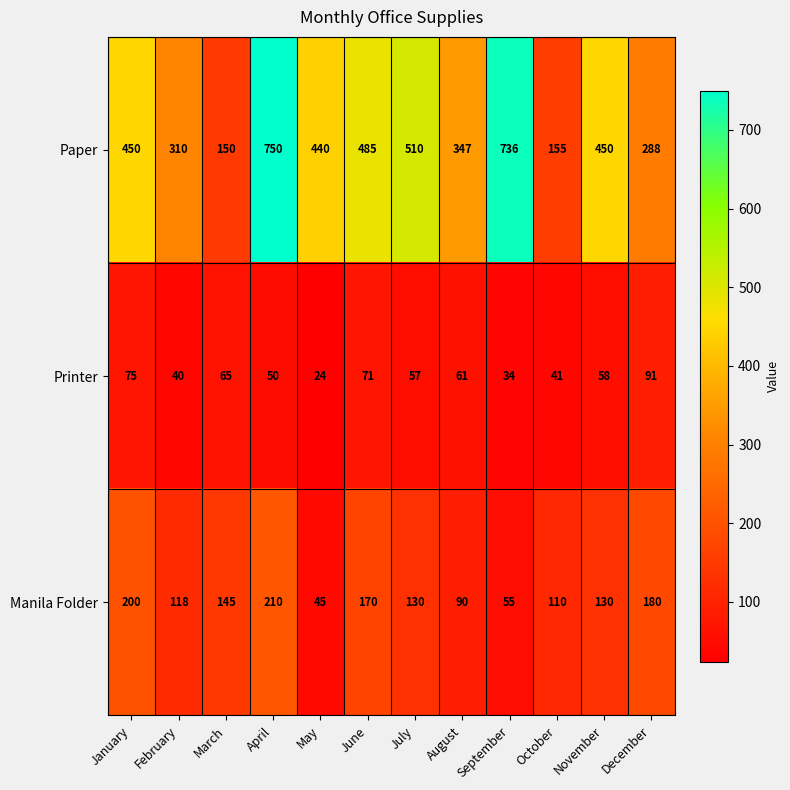

Which series has the widest spread of values?

Paper